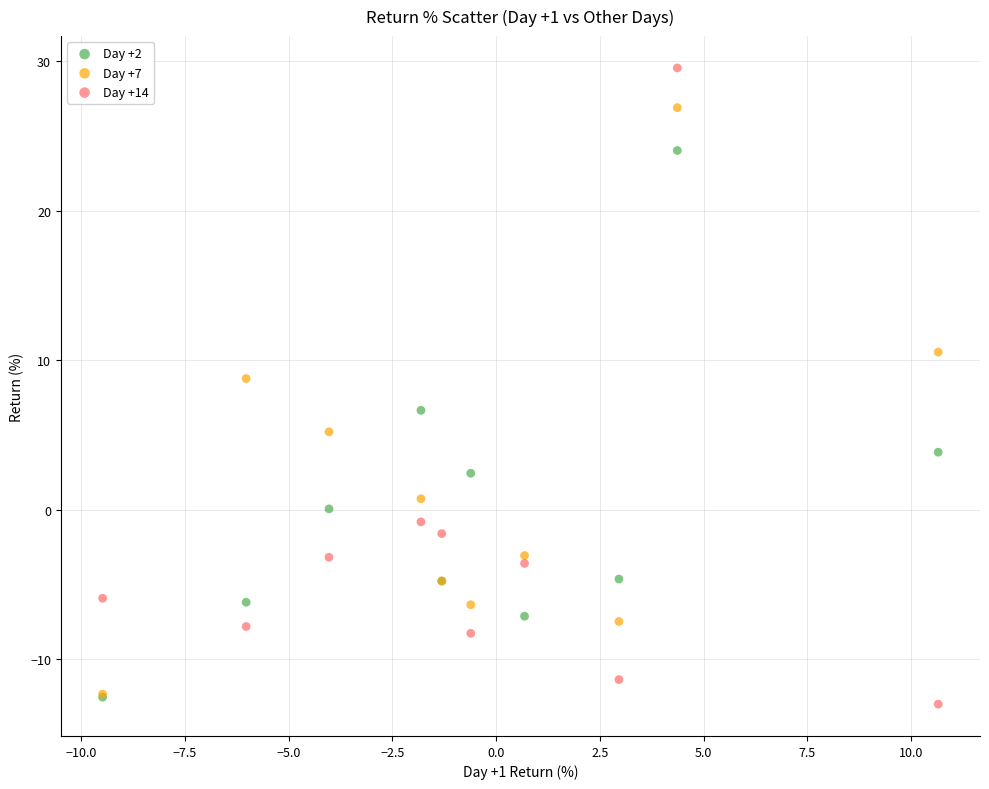

Across all series, what Y value is closest to 8?

8.8